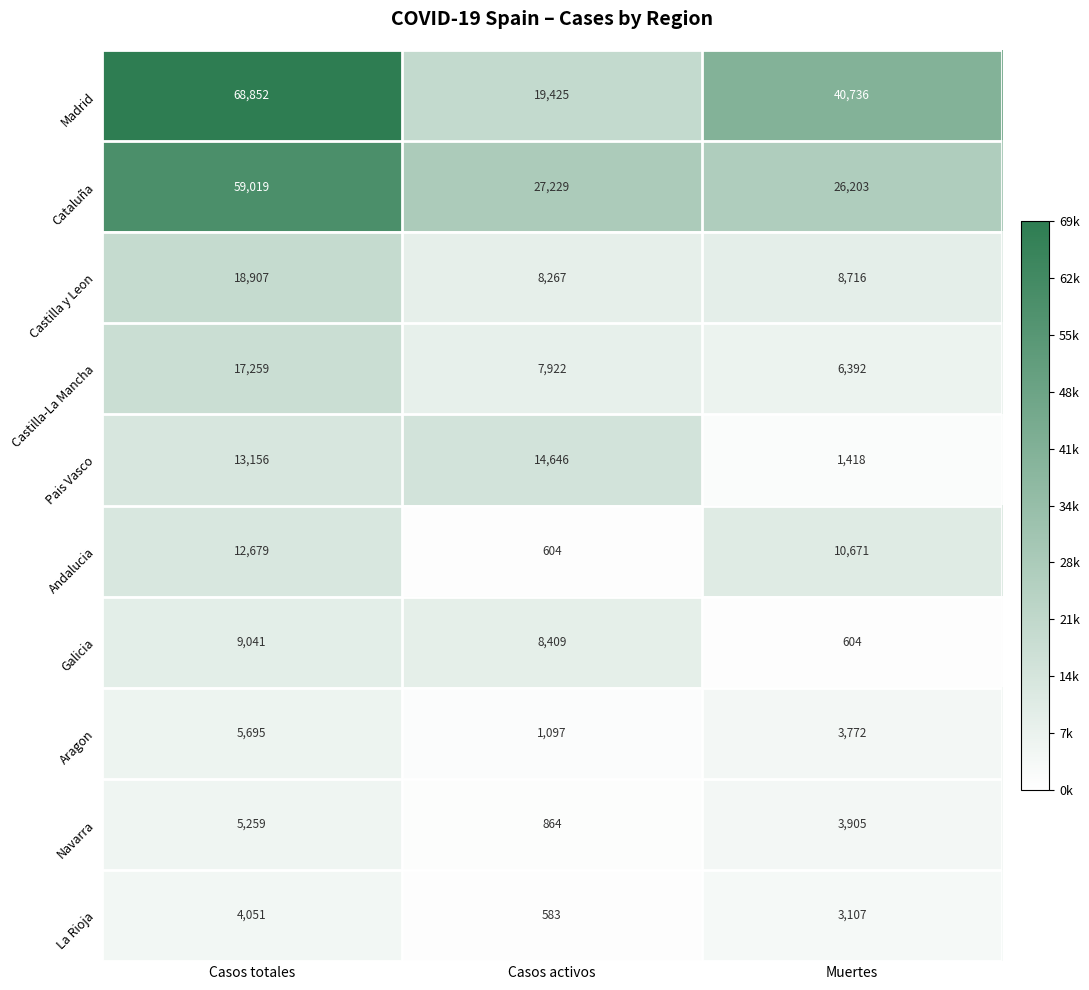

Which series changed the most between Casos totales and Muertes?

Cataluña